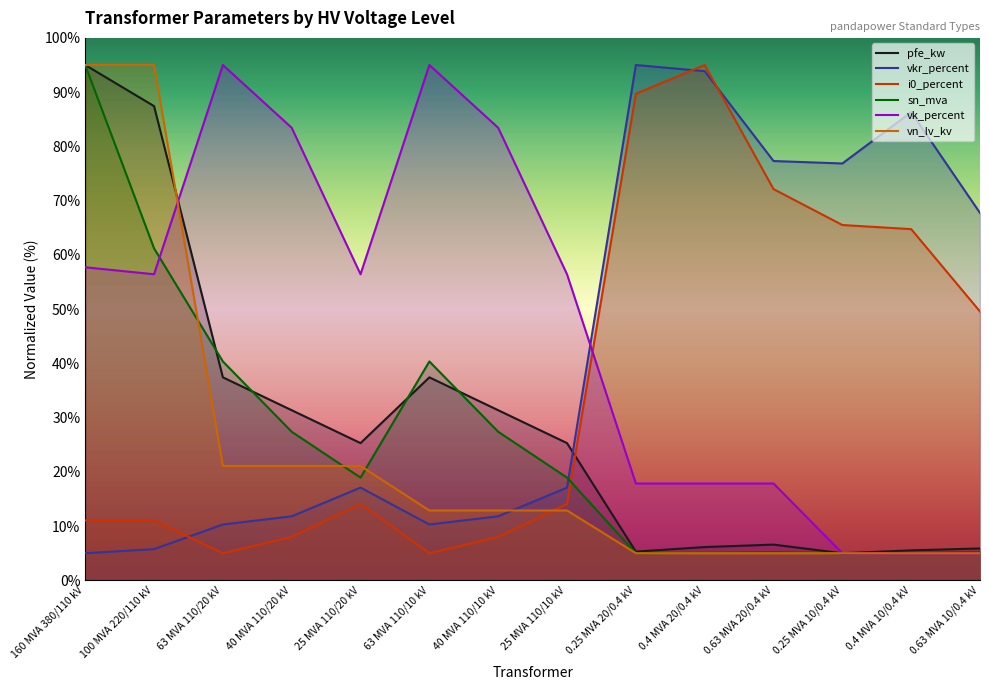

Where is the first local maximum for vkr_percent?

25 MVA 110/20 kV